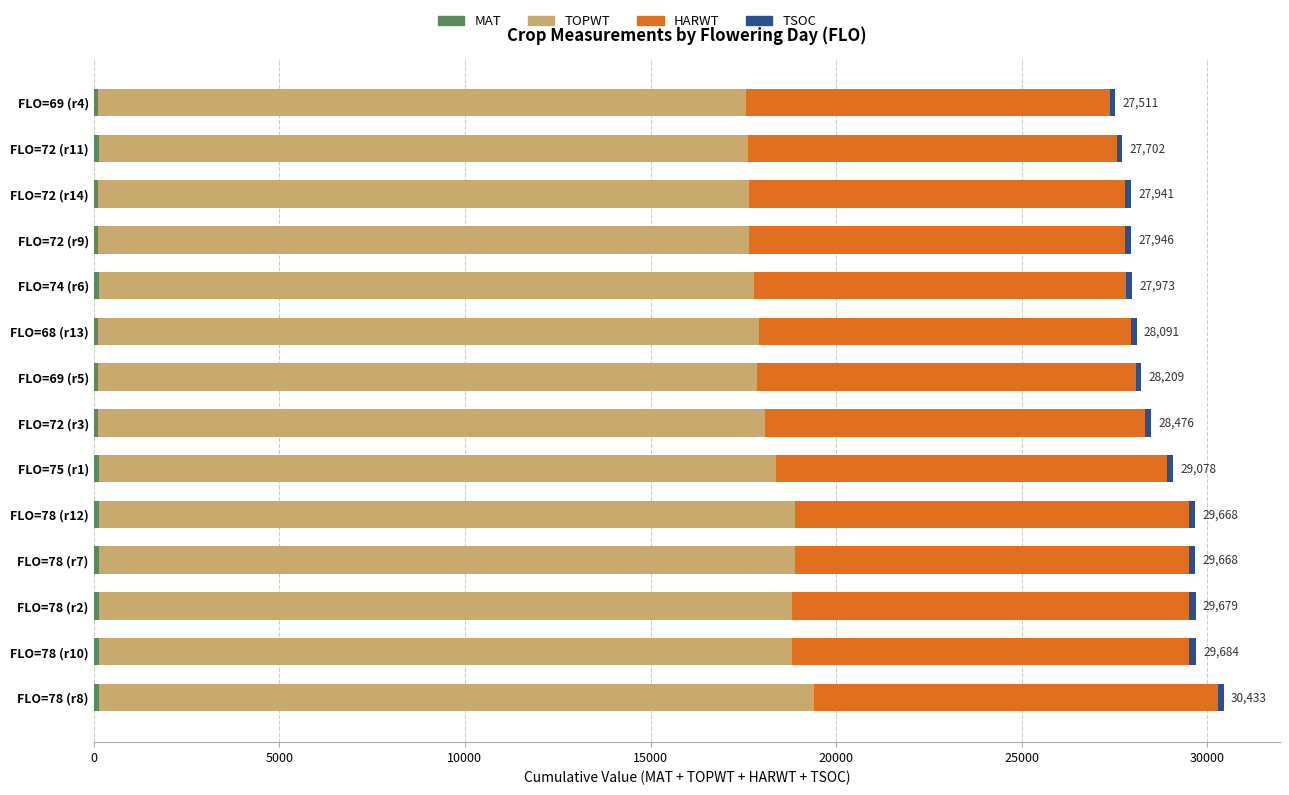

Reading right to left, list all the values displayed in this chart.

MAT: 123	132	131	131	137	121	126	130	140	145	145	148	148	147
TOPWT: 17446	17496	17517	17517	17659	17788	17738	17953	18246	18756	18756	18664	18664	19256
HARWT: 9811	9939	10138	10138	10023	10041	10201	10238	10525	10592	10592	10692	10692	10871
TSOC: 131	135	155	160	154	141	144	155	167	175	175	175	180	159